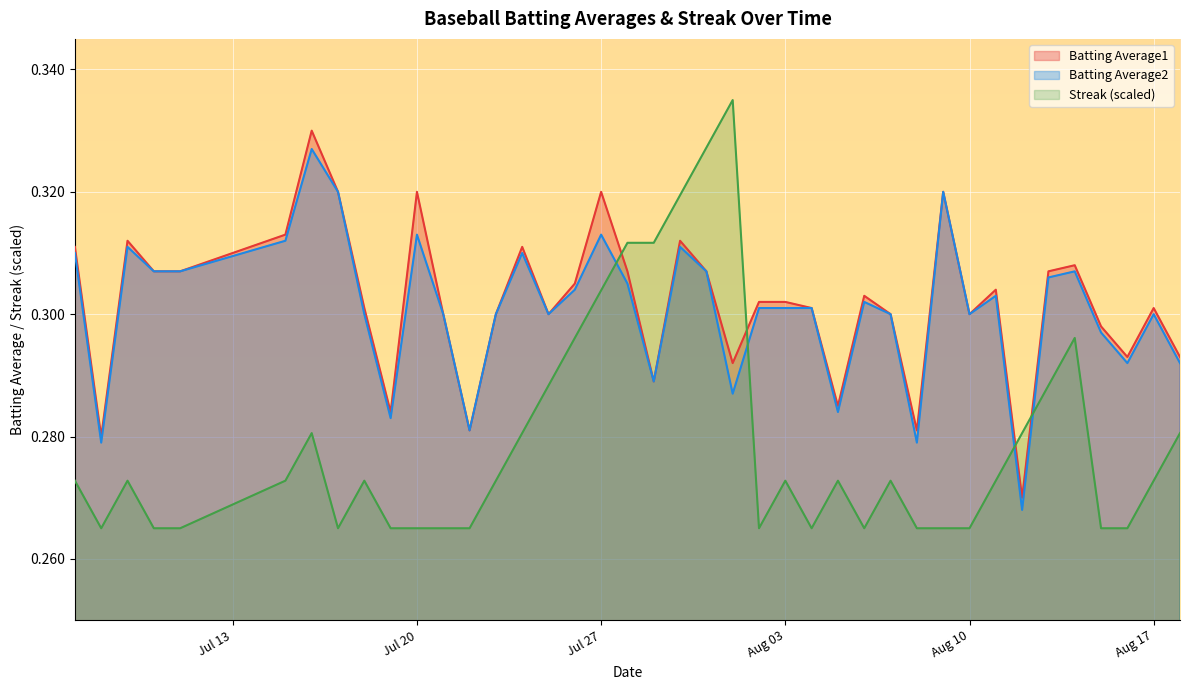

Reading right to left, extract all data points from this chart.

Batting Average1: 0.3	0.3	0.3	0.3	0.3	0.3	0.3	0.3	0.3	0.3	0.3	0.3	0.3	0.3	0.3	0.3	0.3	0.3	0.3	0.3	0.3	0.3	0.3	0.3	0.3	0.3	0.3	0.3	0.3	0.3	0.3	0.3	0.3	0.3	0.3	0.3	0.3	0.3	0.3	0.3
Batting Average2: 0.3	0.3	0.3	0.3	0.3	0.3	0.3	0.3	0.3	0.3	0.3	0.3	0.3	0.3	0.3	0.3	0.3	0.3	0.3	0.3	0.3	0.3	0.3	0.3	0.3	0.3	0.3	0.3	0.3	0.3	0.3	0.3	0.3	0.3	0.3	0.3	0.3	0.3	0.3	0.3
Streak: 0.3	0.3	0.3	0.3	0.3	0.3	0.3	0.3	0.3	0.3	0.3	0.3	0.3	0.3	0.3	0.3	0.3	0.3	0.3	0.3	0.3	0.3	0.3	0.3	0.3	0.3	0.3	0.3	0.3	0.3	0.3	0.3	0.3	0.3	0.3	0.3	0.3	0.3	0.3	0.3